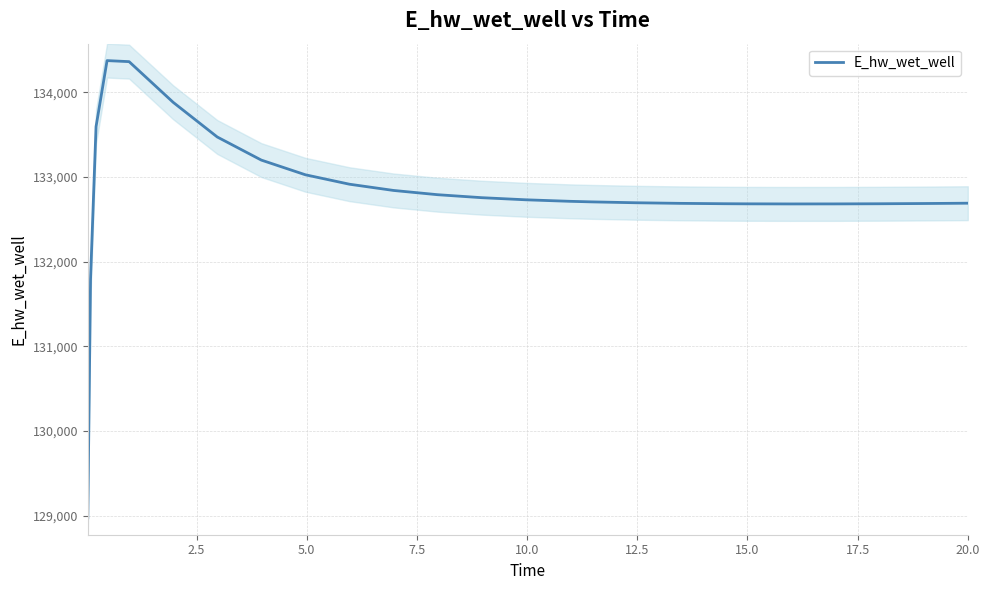

What is the minimum value for E_hw_wet_well?

128975.6